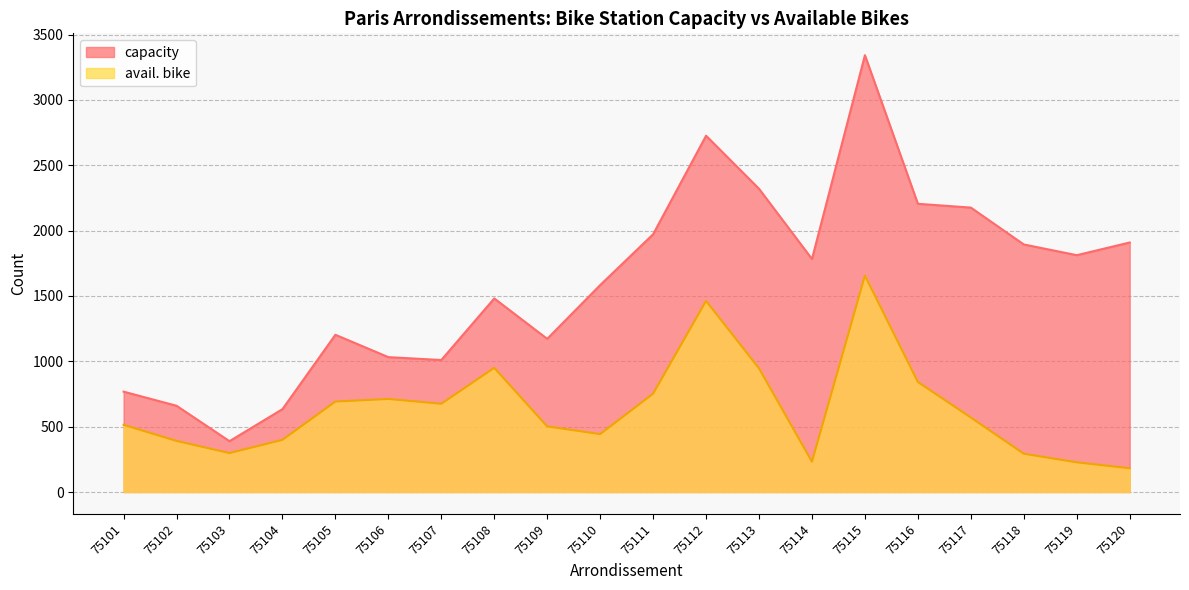

What is the greatest value displayed?

3342